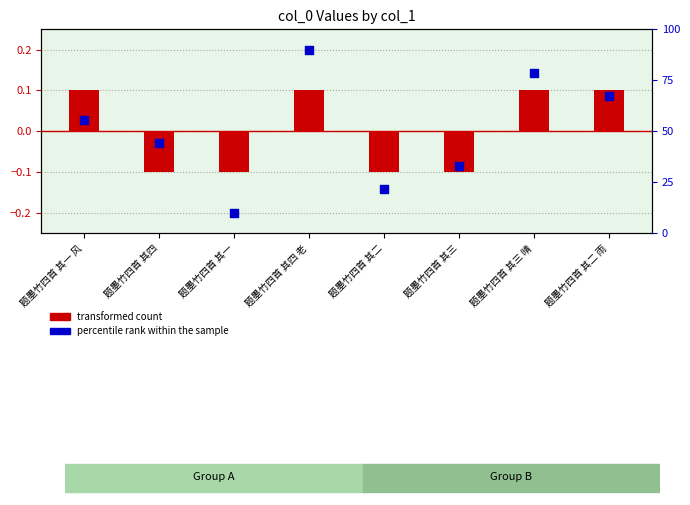

Which series has the largest total across all categories?

transformed count